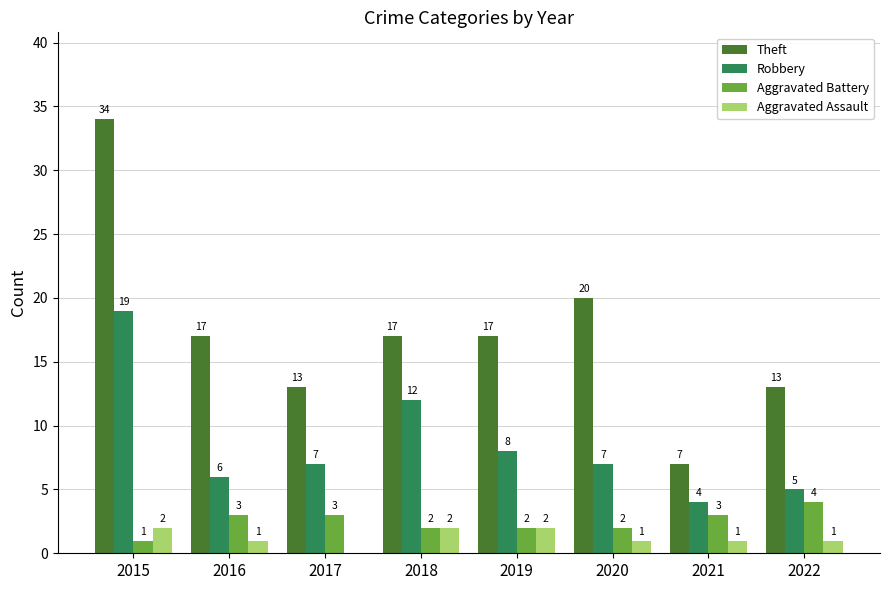

Between 2016 and 2022, which series saw the biggest shift?

Theft